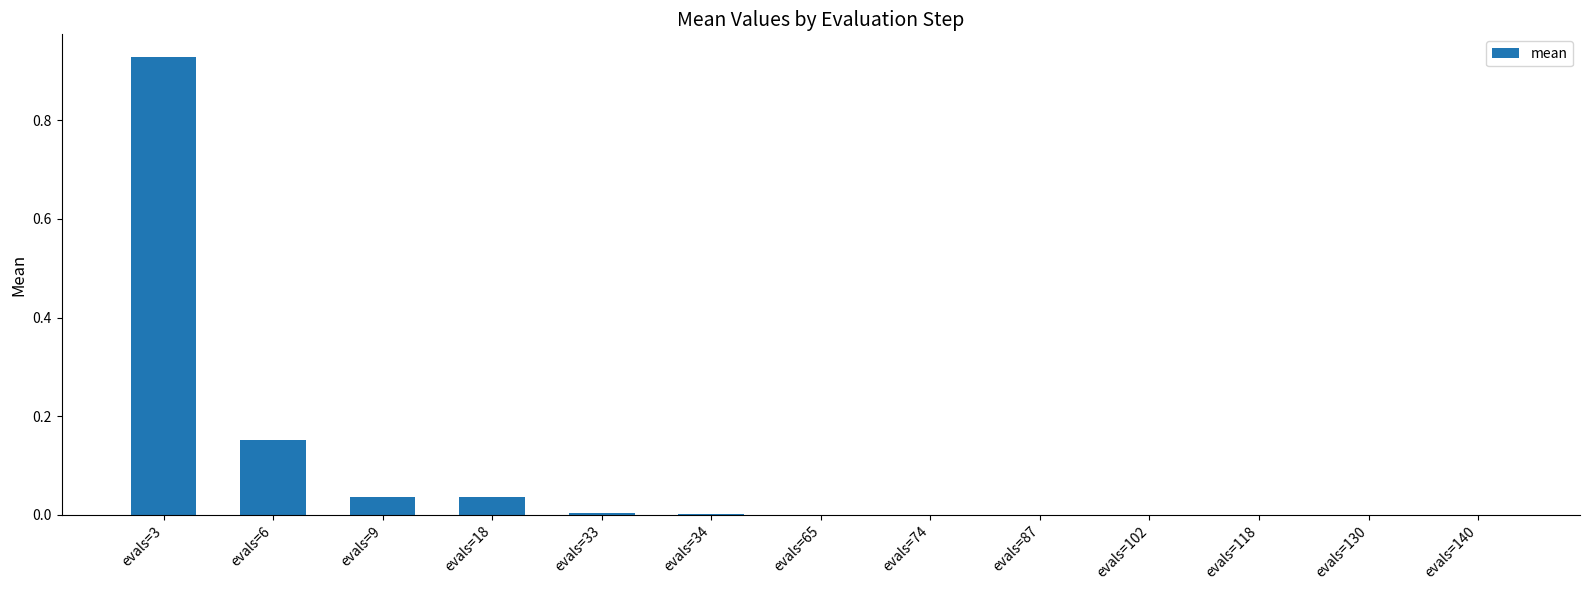

Which category has the highest value across all series?

evals=3